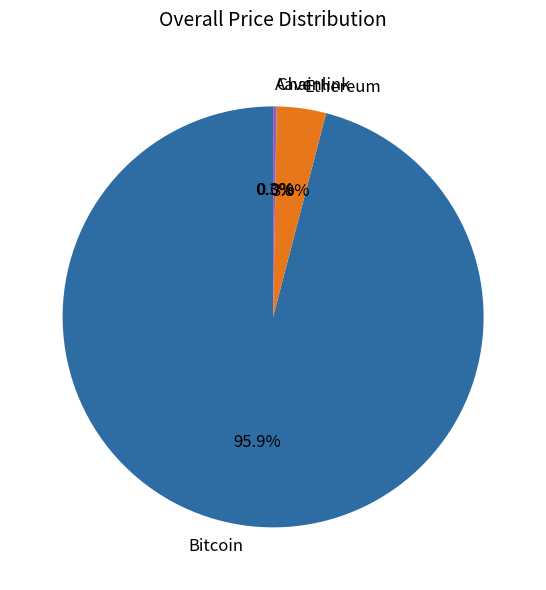

What is the largest slice in the pie chart?

Bitcoin